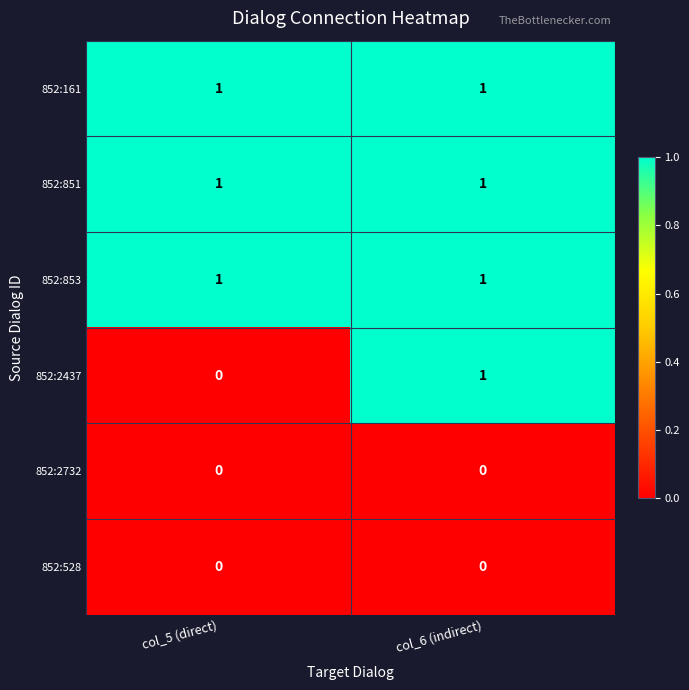

Which series changed the most between col_5 (direct) and col_6 (indirect)?

852:2437